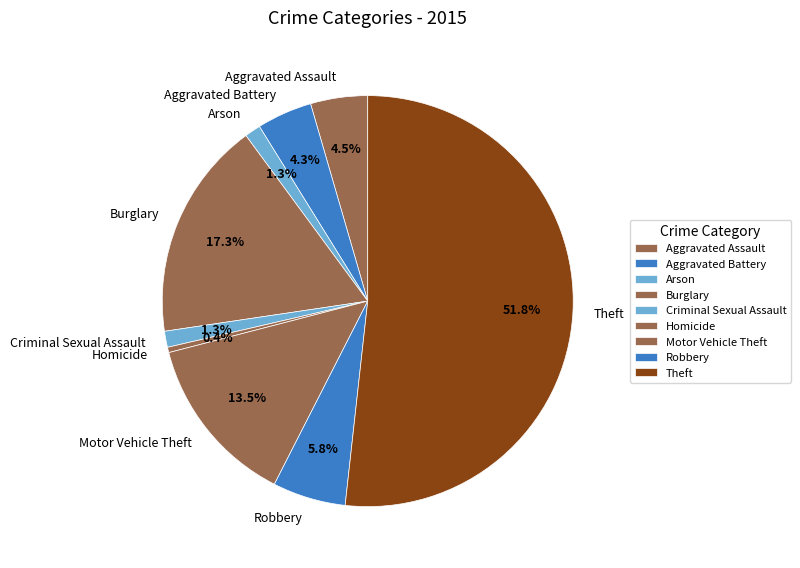

Which has a higher value, Arson or Aggravated Battery?

Aggravated Battery